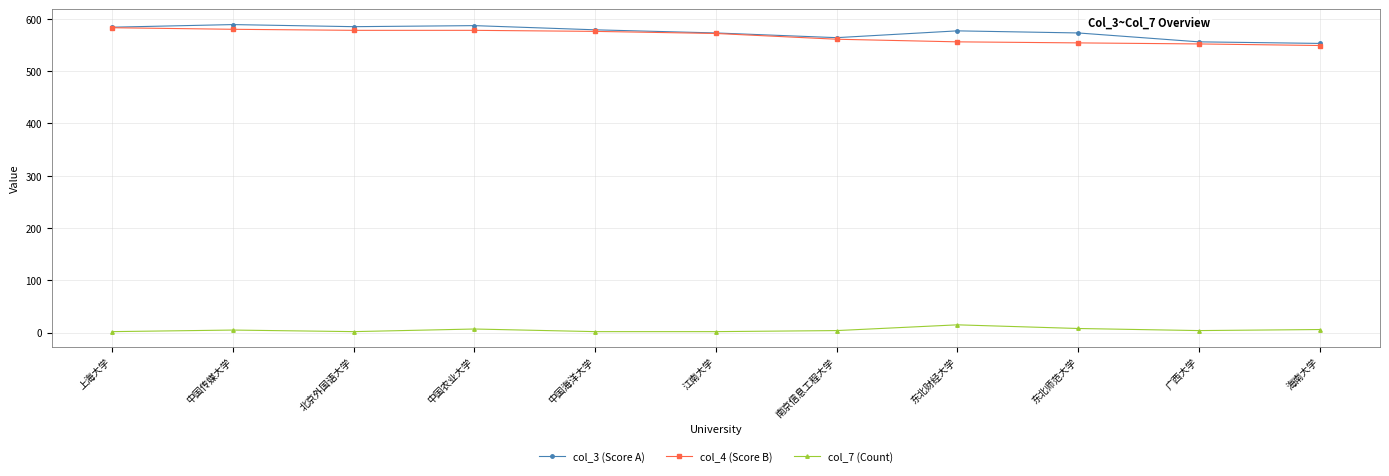

At how many categories does at least one series exceed 282?

11